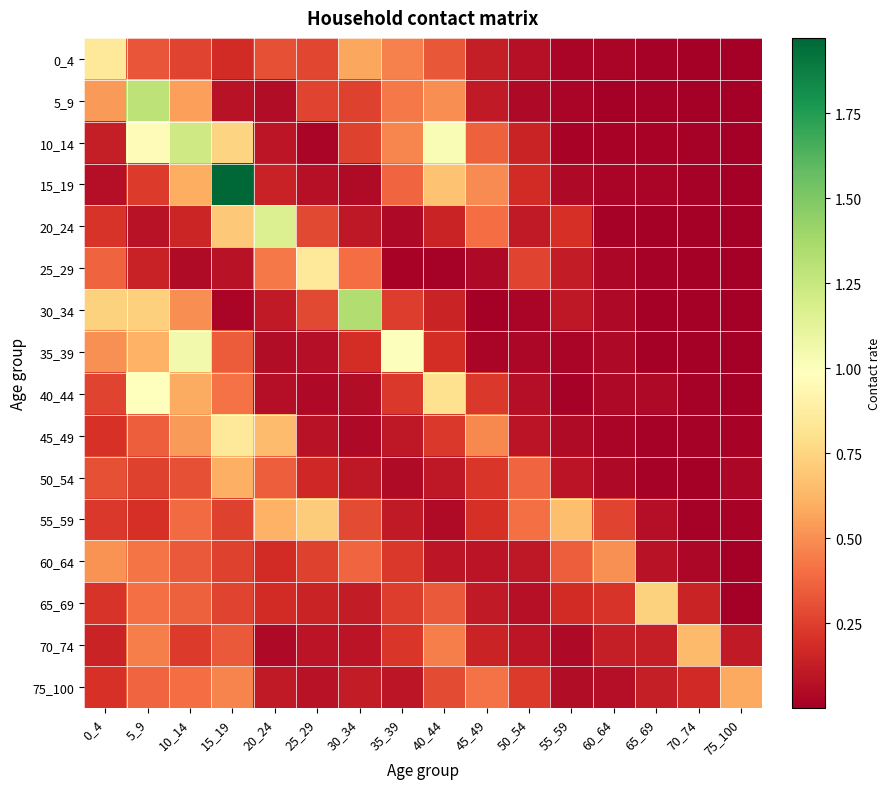

Rank the series by their maximum value, from highest to lowest.

15_19, 30_34, 5_9, 10_14, 20_24, 35_39, 40_44, 25_29, 45_49, 0_4, 65_69, 55_59, 70_74, 50_54, 75_100, 60_64